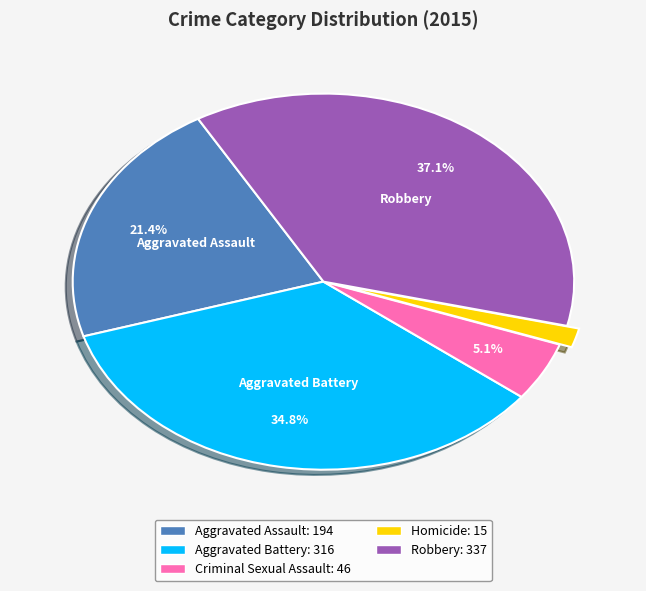

Is it true that Robbery is 37% of the pie?

True